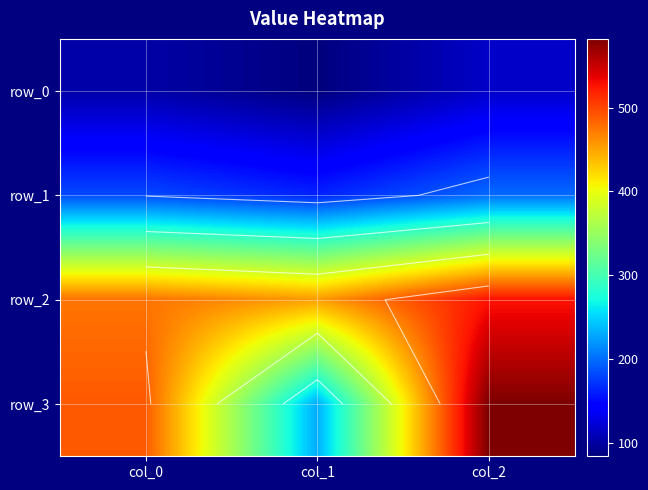

What is the highest value of the row_2 series?

526.0